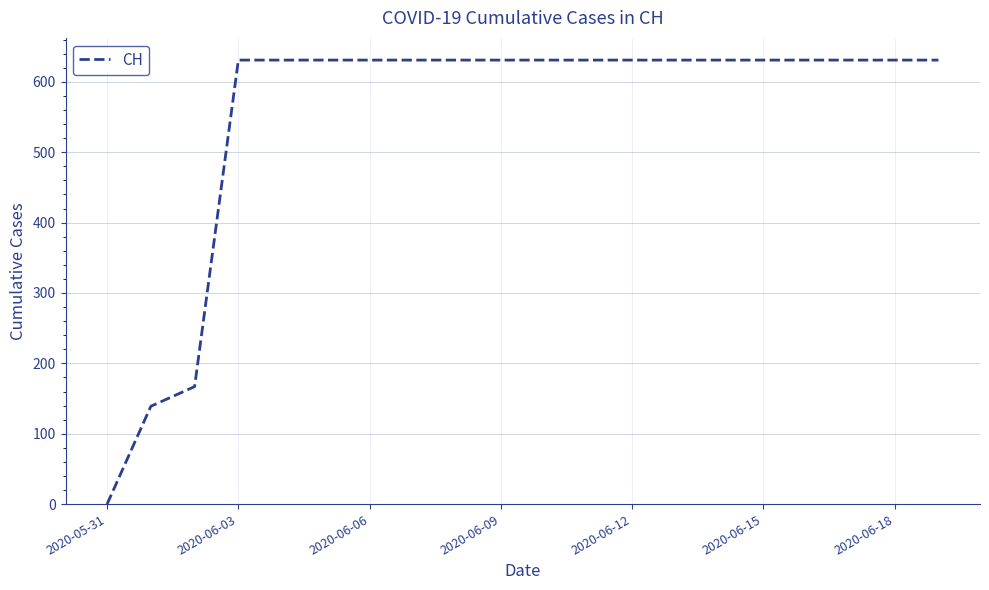

Reading left to right, transcribe all the data shown in this chart.

0	139	167	631	631	631	631	631	631	631	631	631	631	631	631	631	631	631	631	631